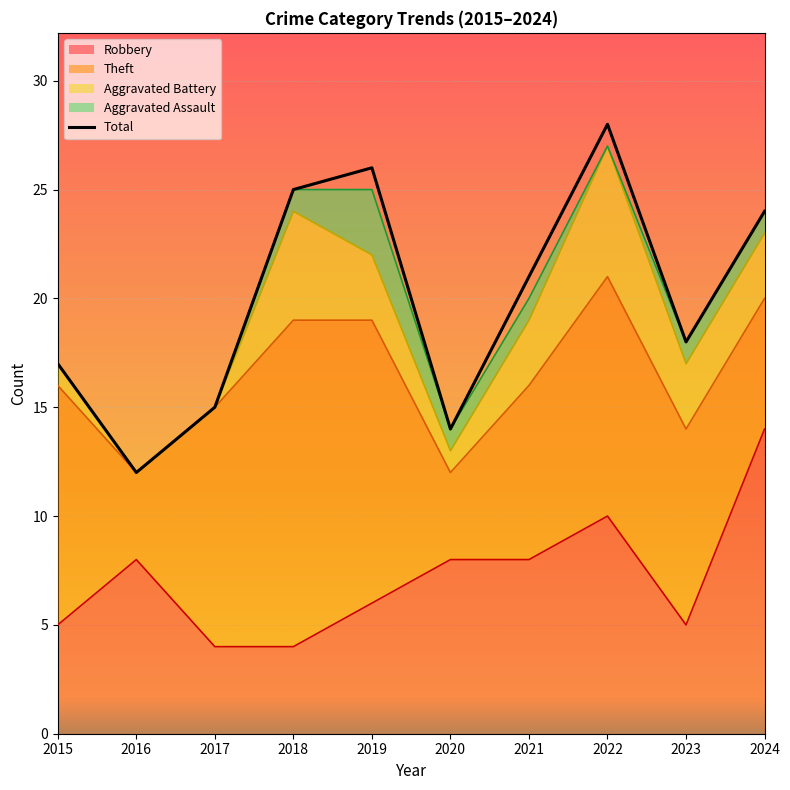

Which category has the highest value across all series?

2022